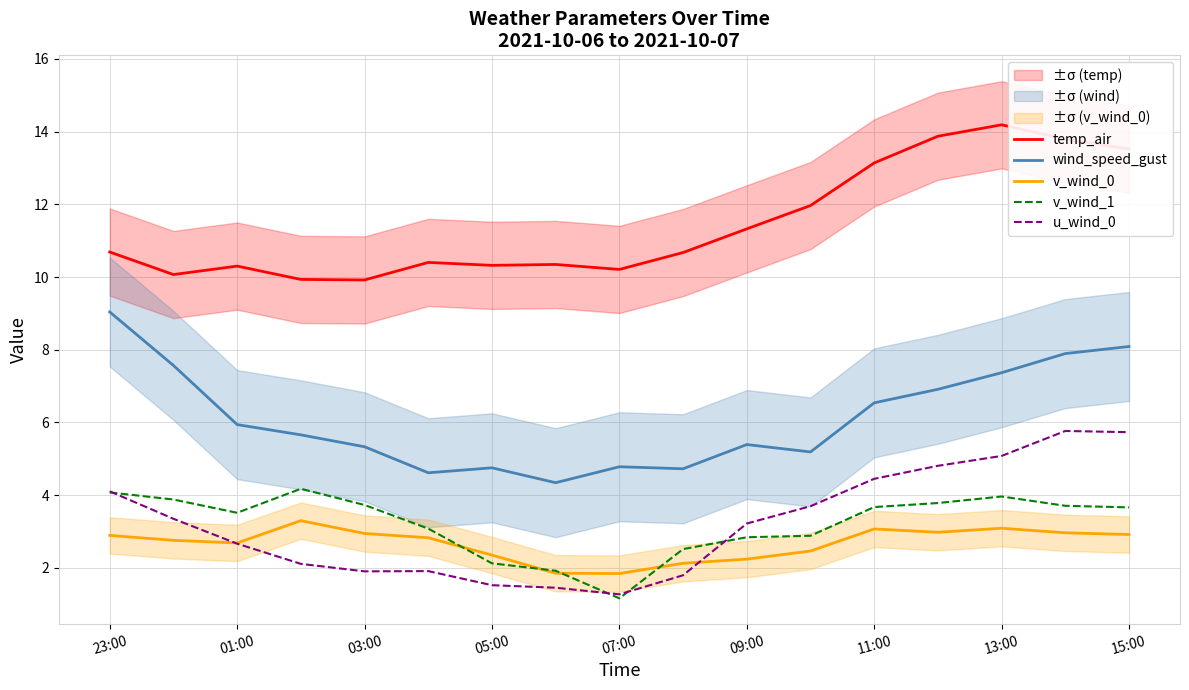

True or false: v_wind_1 has a value of 4.1 at 23:00.

True